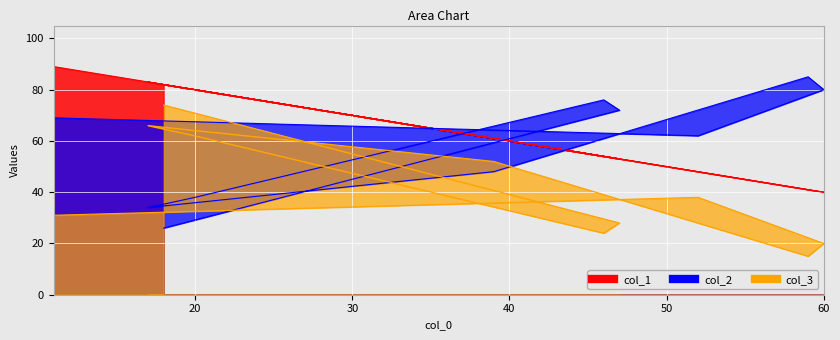

True or false: col_1 has a value of 83 at 17.

True